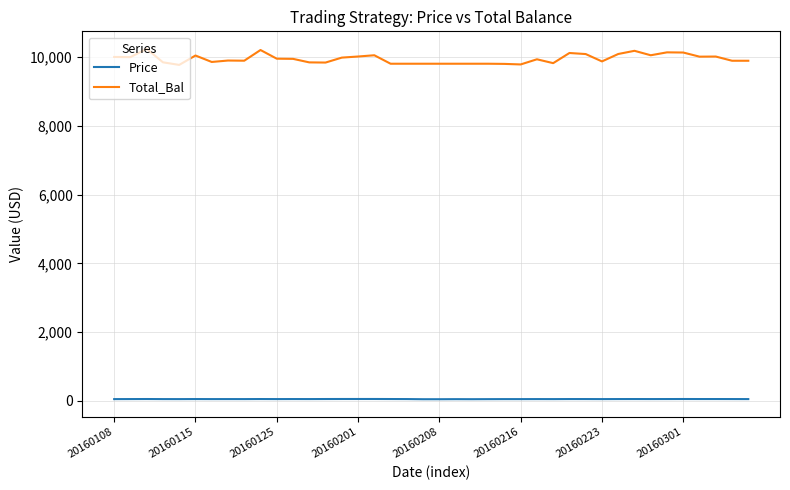

Rank the series by their average value, from lowest to highest.

Price, Total_Bal